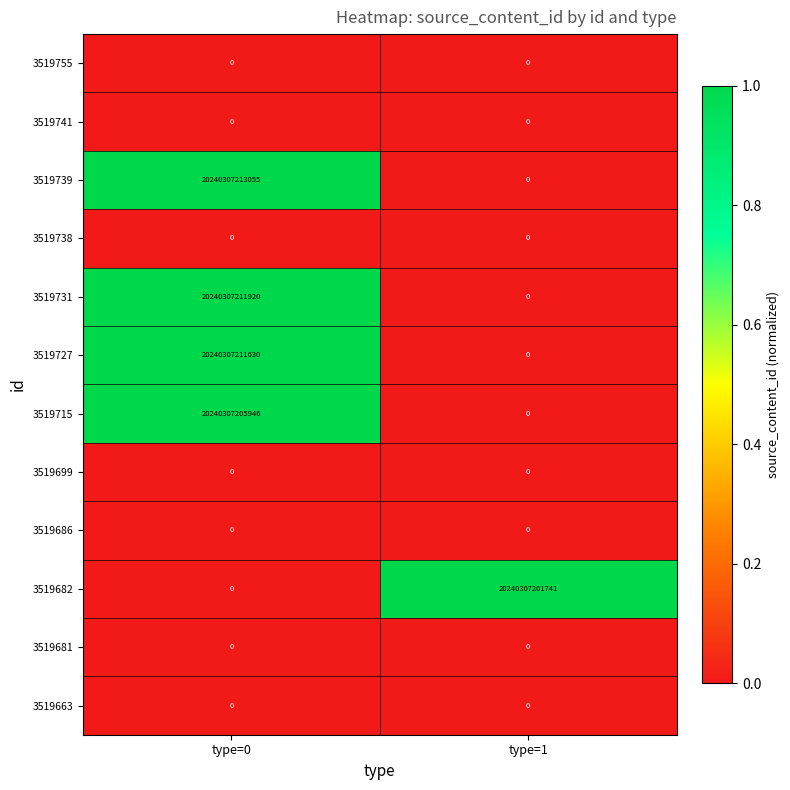

What is the difference between the maximum and minimum values in the 3519739 series?

20240307213055